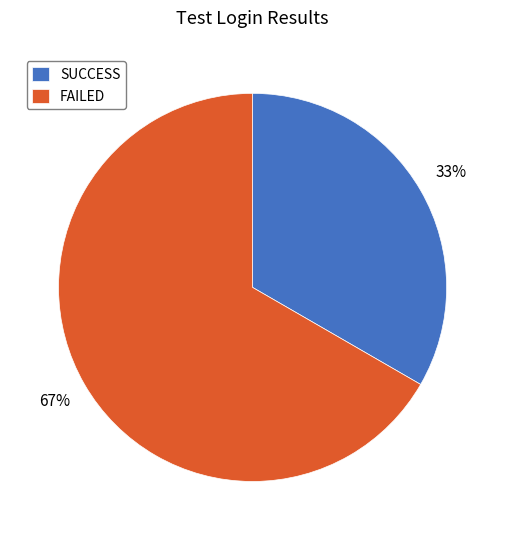

How many segments does this pie chart have?

2